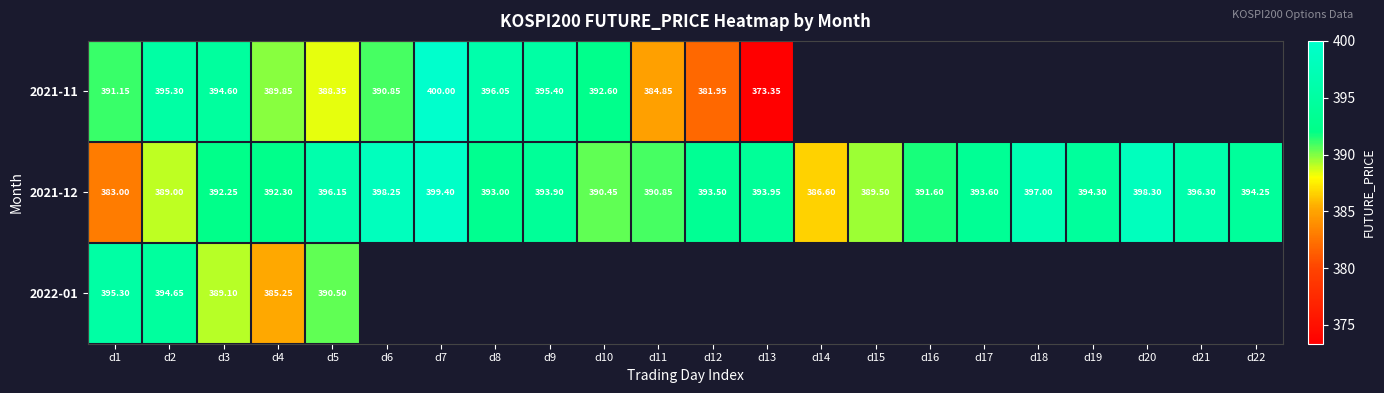

True or false: 2021-12 has a value of 144.4 at d21.

False